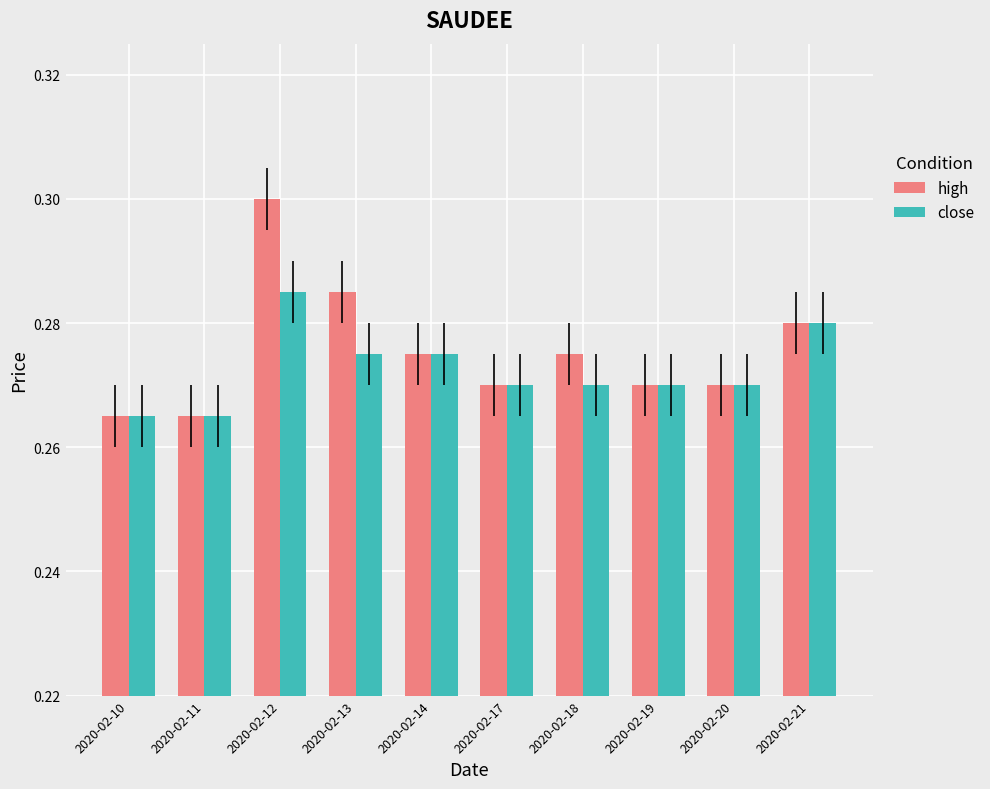

True or false: high has a value of 0.3 at 2020-02-19.

True